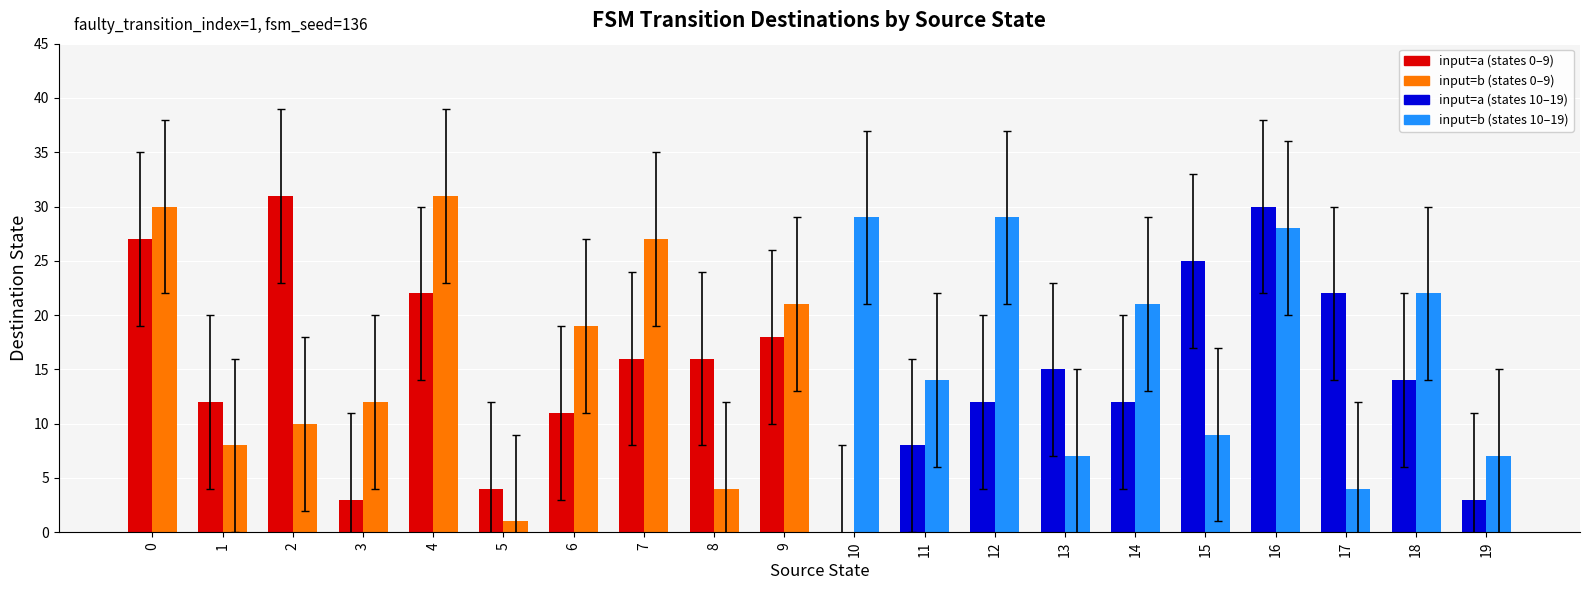

What value does the destination_state_b series have at 14?

21